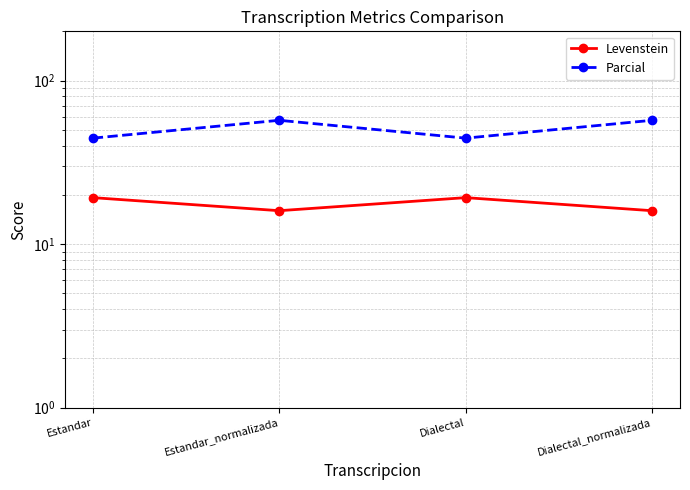

Which category has the highest value in the Levenstein series?

Estandar